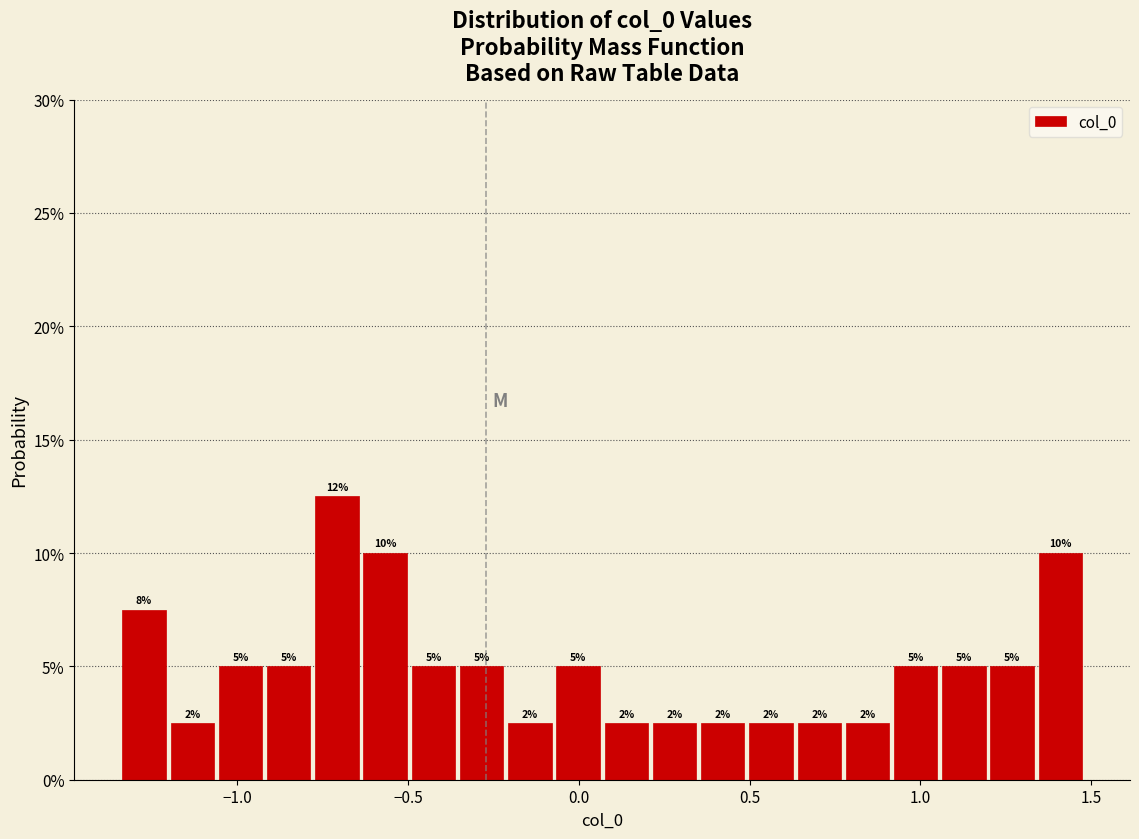

Read against the x-axis, roughly where is the centre of the tallest bar?

-0.70